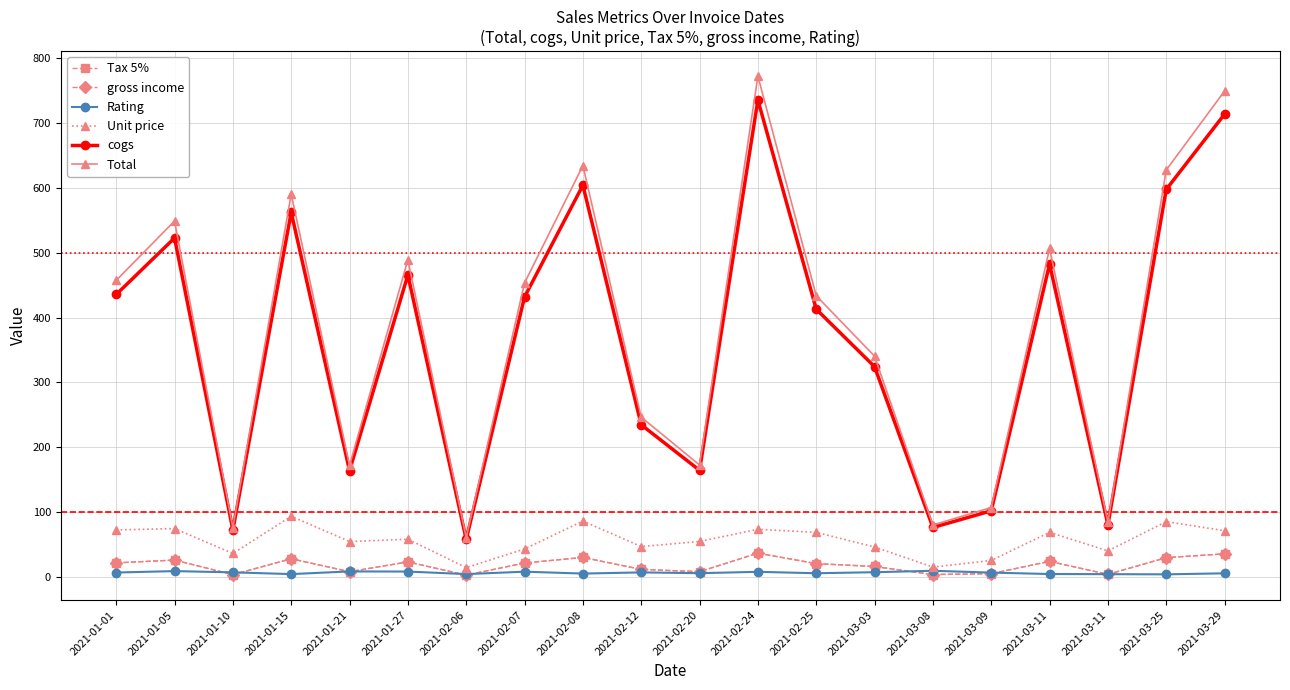

Does the chart have visible grid lines?

Yes